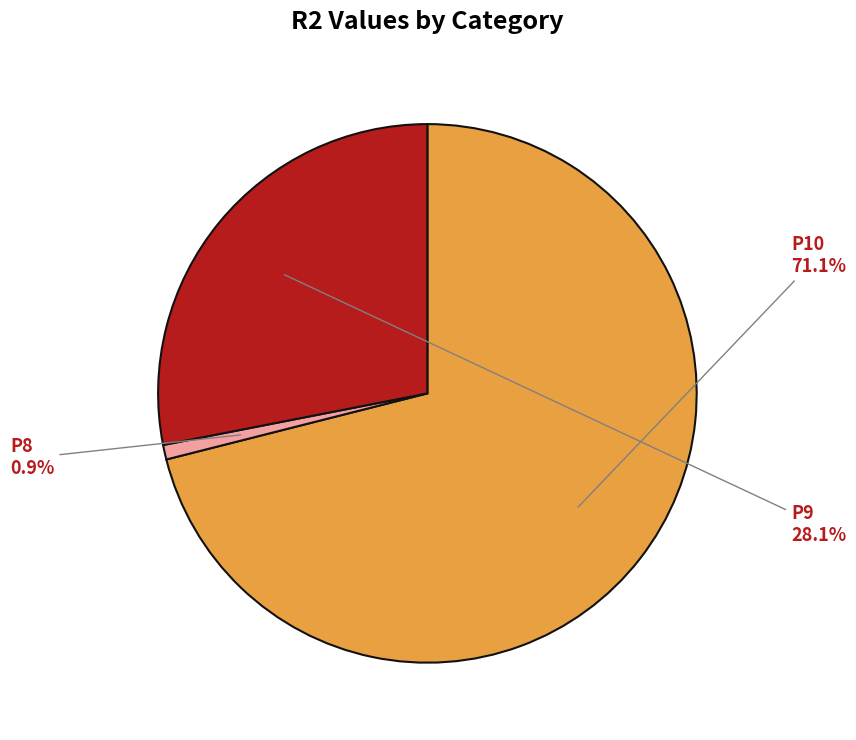

What percentage do P9 and P10 together represent?

99.1%